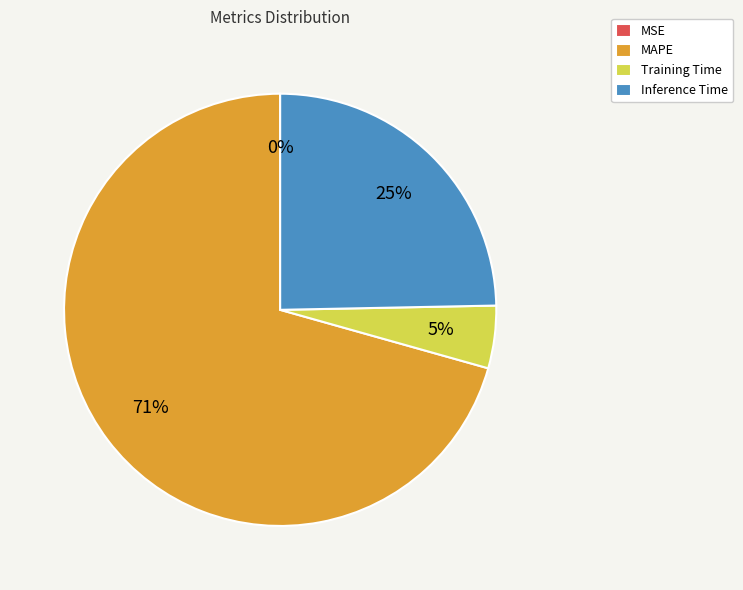

What is the largest slice in the pie chart?

MAPE